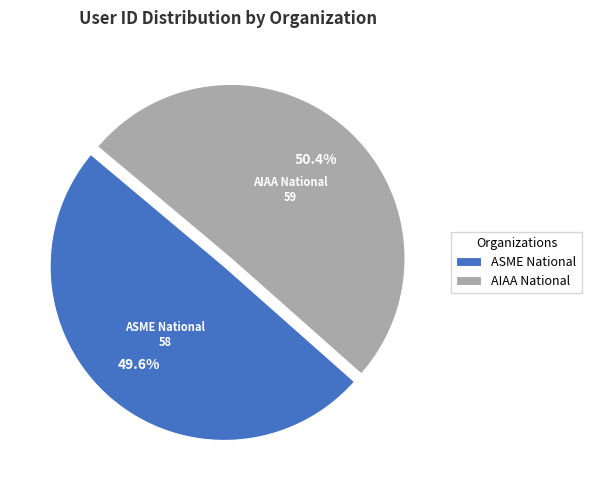

Rank the categories by value from lowest to highest.

ASME National, AIAA National